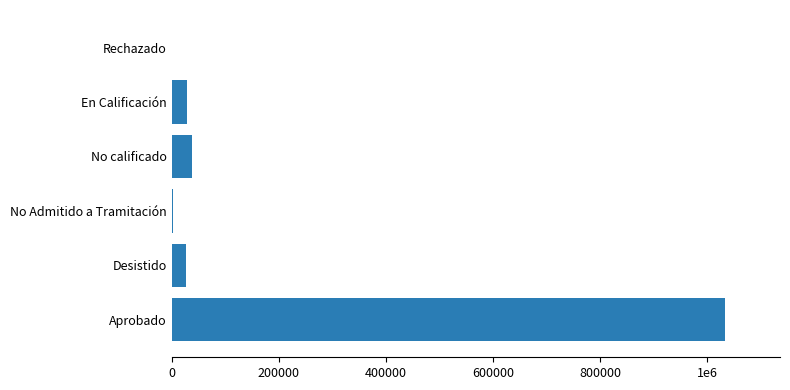

Count the number of categories in the chart.

6